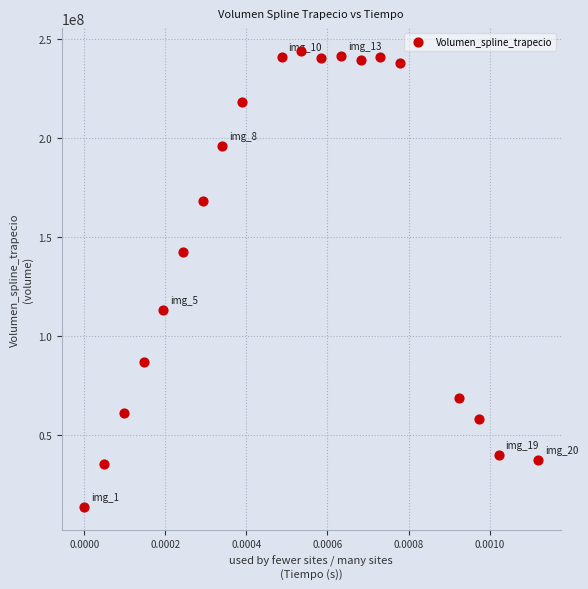

What is the range of Y values (max minus min)?

230480259.8